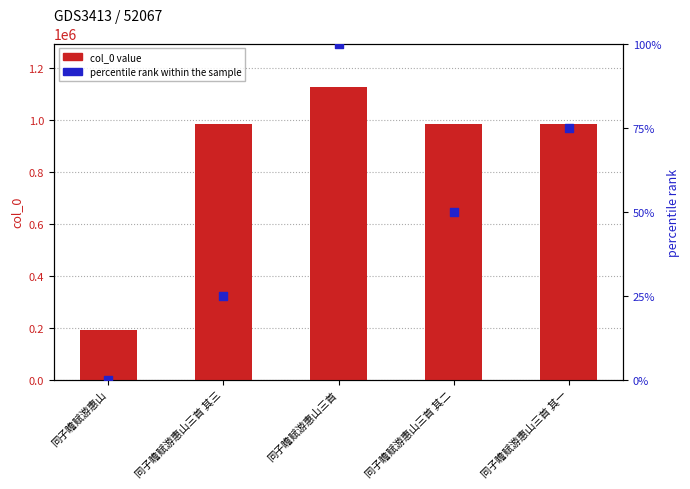

Which series has the largest total across all categories?

col_0 value